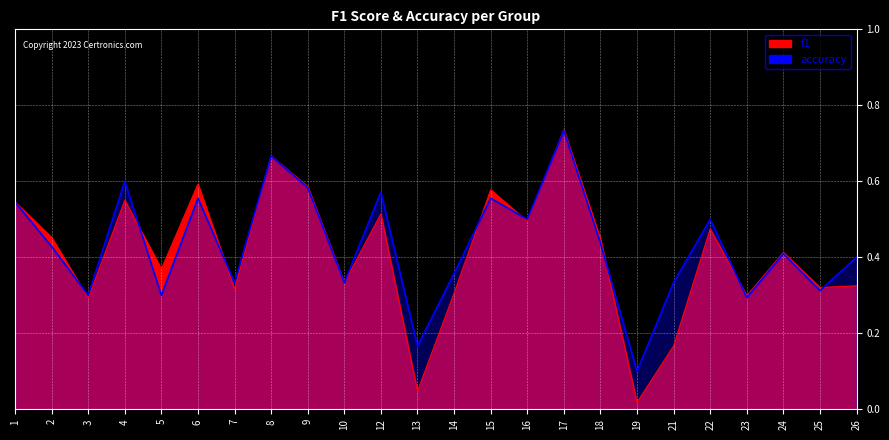

Reading left to right, transcribe all the data shown in this chart.

f1: 1=0.5	2=0.5	3=0.3	4=0.6	5=0.4	6=0.6	7=0.3	8=0.7	9=0.6	10=0.3	12=0.5	13=0.0	14=0.3	15=0.6	16=0.5	17=0.7	18=0.4	19=0.0	21=0.2	22=0.5	23=0.3	24=0.4	25=0.3	26=0.3
accuracy: 1=0.5	2=0.4	3=0.3	4=0.6	5=0.3	6=0.6	7=0.3	8=0.7	9=0.6	10=0.3	12=0.6	13=0.2	14=0.4	15=0.6	16=0.5	17=0.7	18=0.4	19=0.1	21=0.3	22=0.5	23=0.3	24=0.4	25=0.3	26=0.4